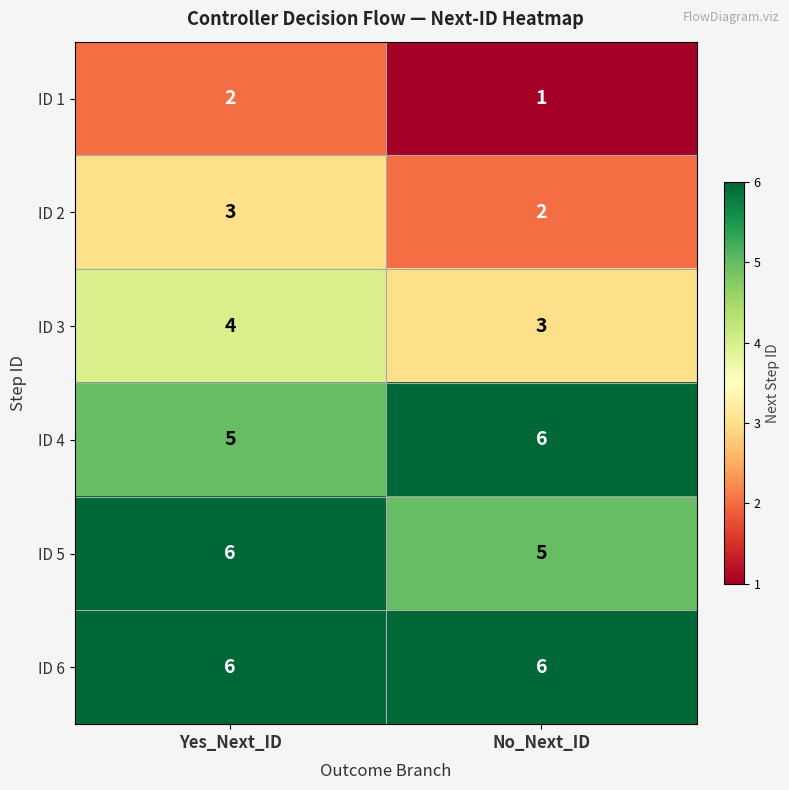

What is the highest value of the ID 6 series?

6